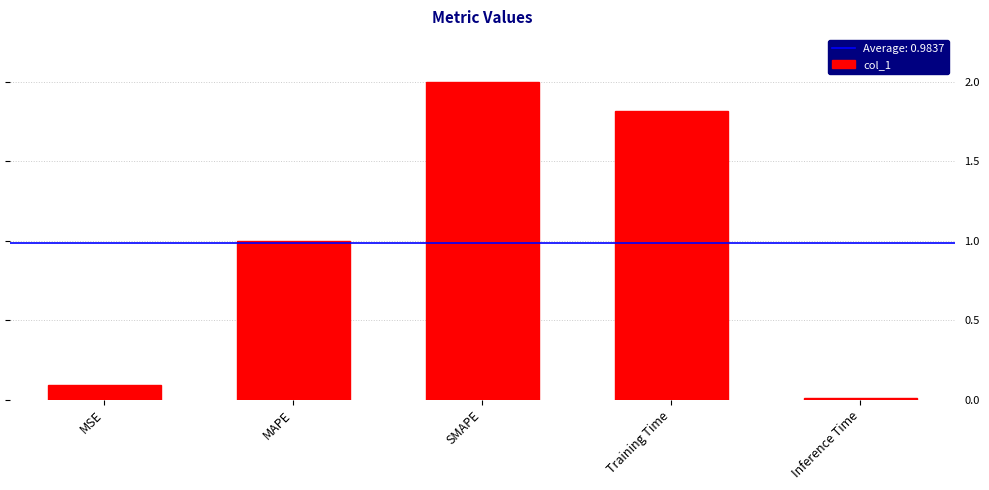

List the labels in order of value, largest first.

SMAPE, Training Time, MAPE, MSE, Inference Time